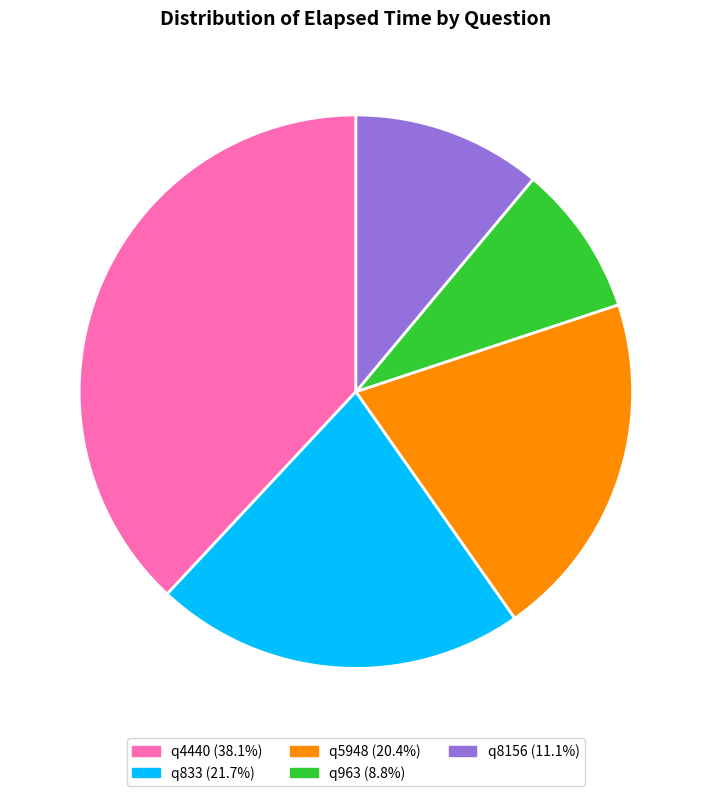

To the nearest percent, what percentage of the pie is q8156?

11%